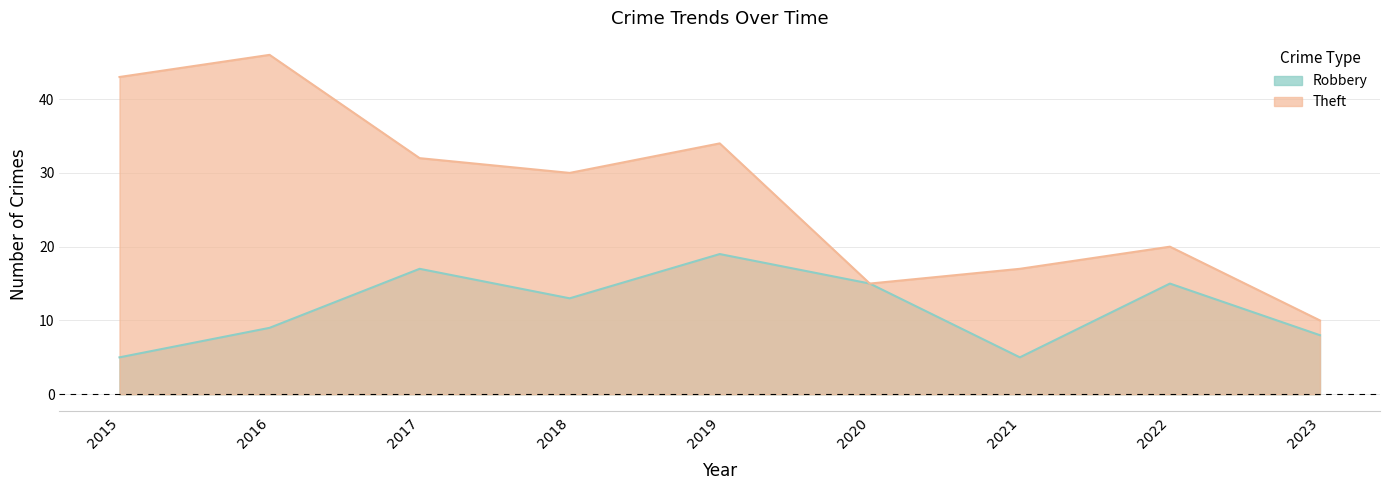

Which series has the widest spread of values?

Theft